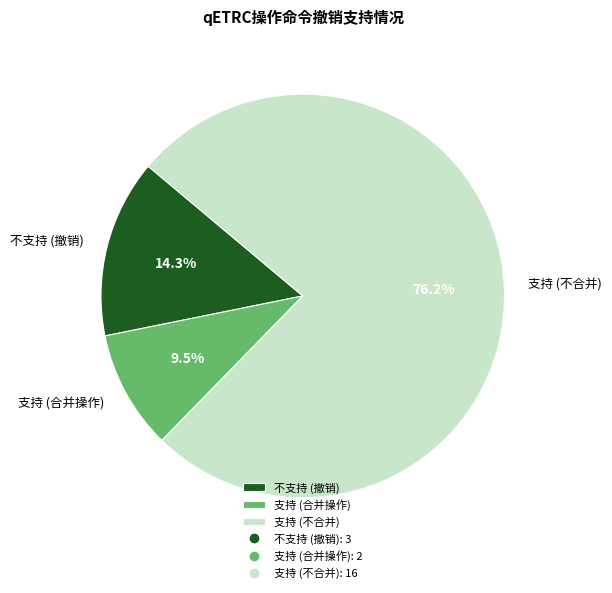

Which has a higher value, 支持 (不合并) or 不支持 (撤销)?

支持 (不合并)